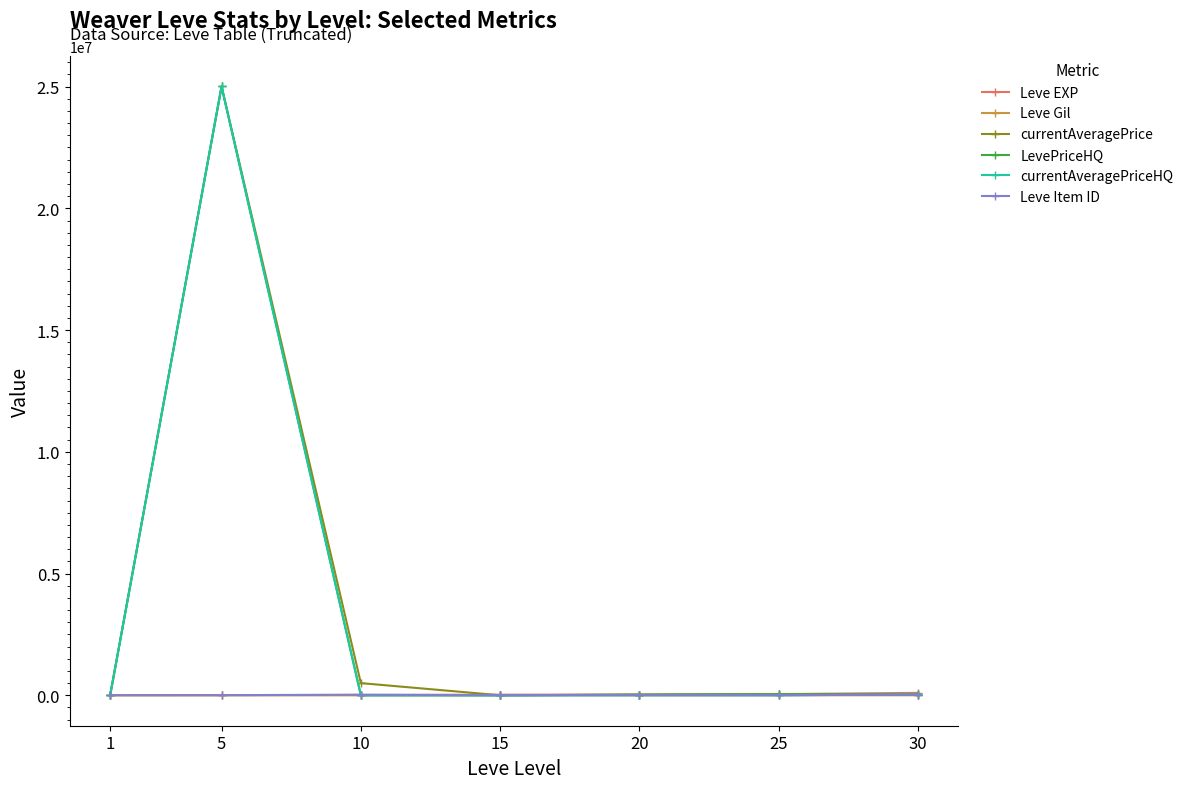

Where is the first local maximum for currentAveragePriceHQ?

5